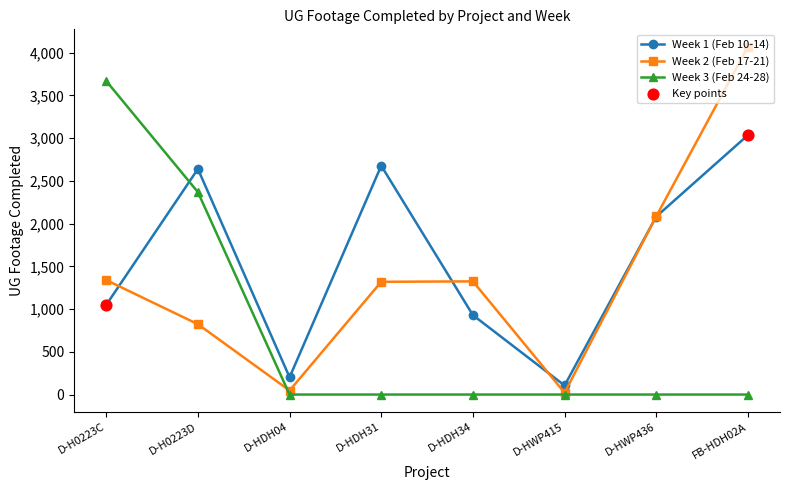

What is the total value across all series at D-HDH04?

249